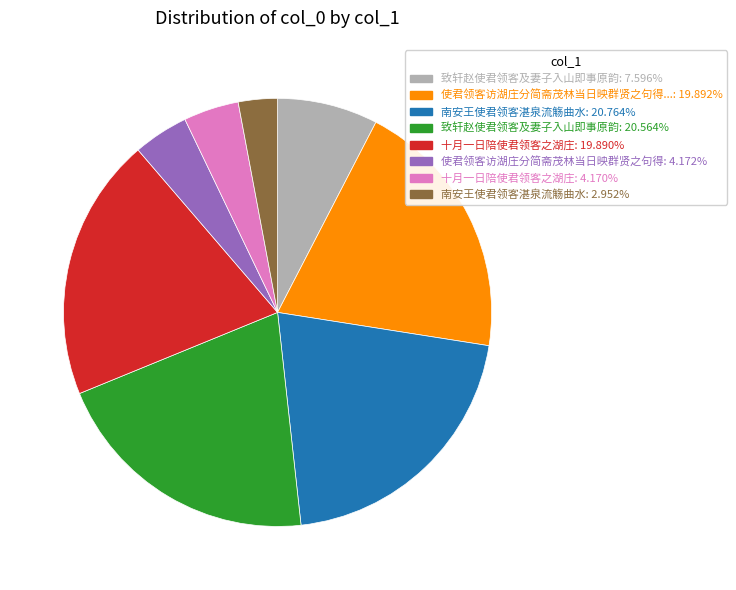

Is there a majority slice in this chart?

No